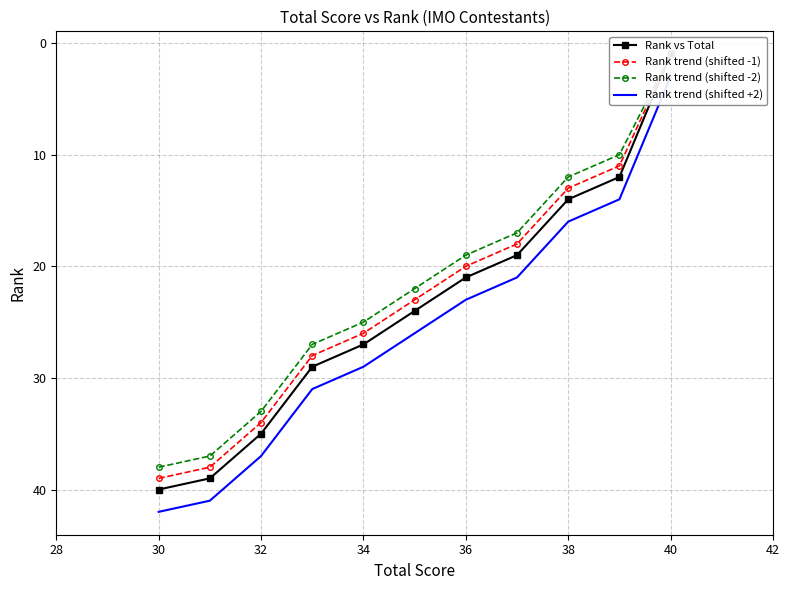

Rank the series by their maximum value, from lowest to highest.

Rank trend (shifted -2), Rank trend (shifted -1), Rank vs Total, Rank trend (shifted +2)